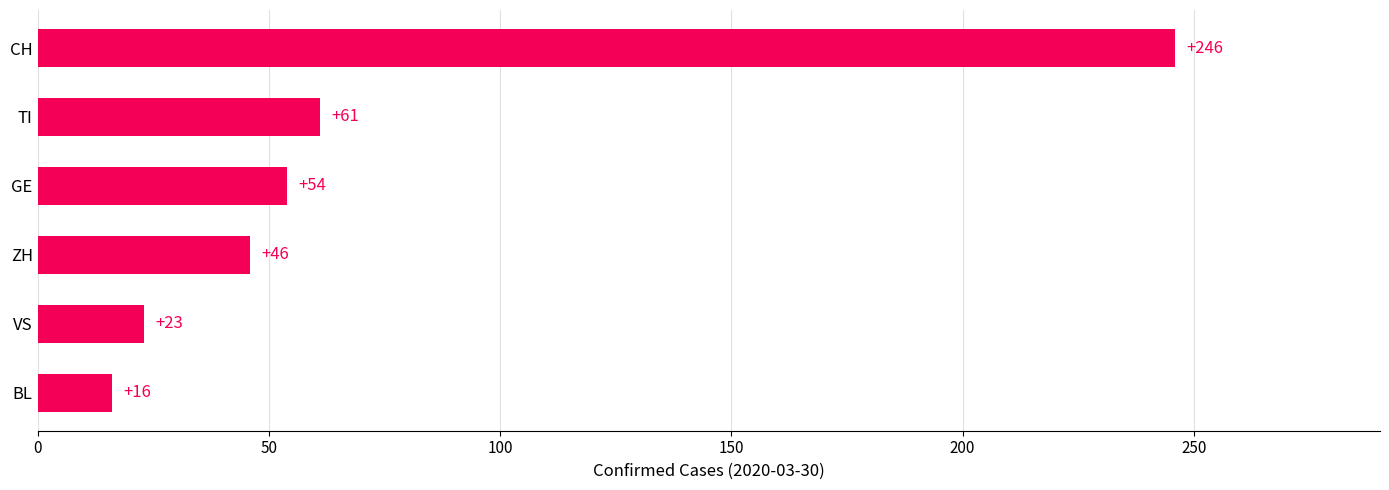

What is the average value?

74